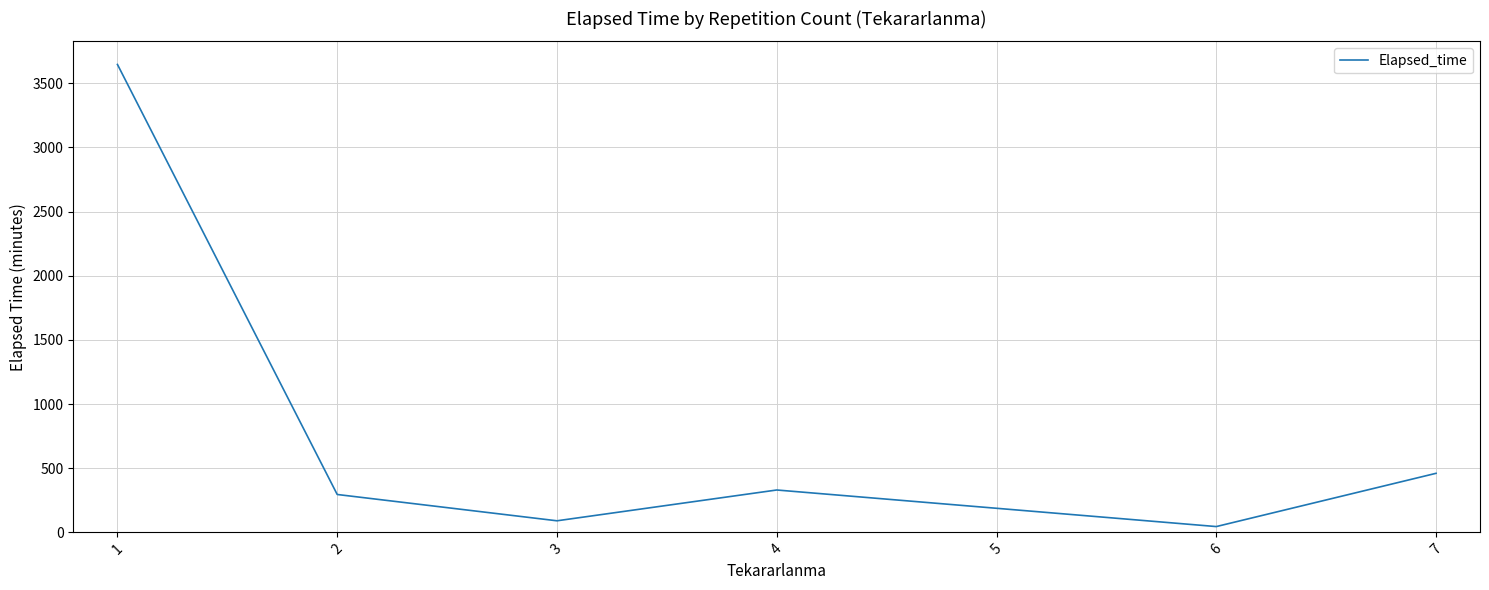

Does the chart have visible grid lines?

Yes